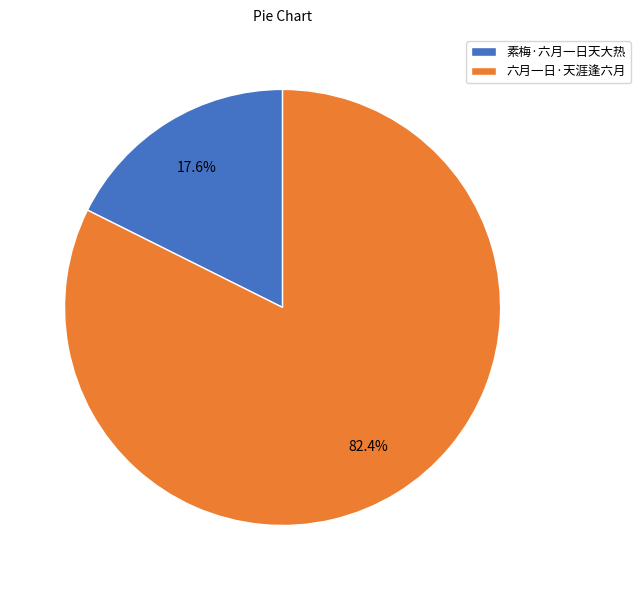

To the nearest percent, what percentage of the pie is 六月一日·天涯逢六月?

82%